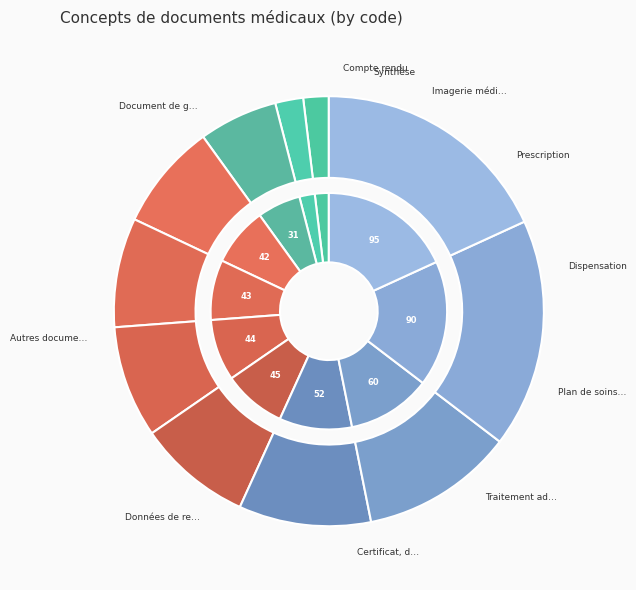

How many slices are in this pie chart?

11